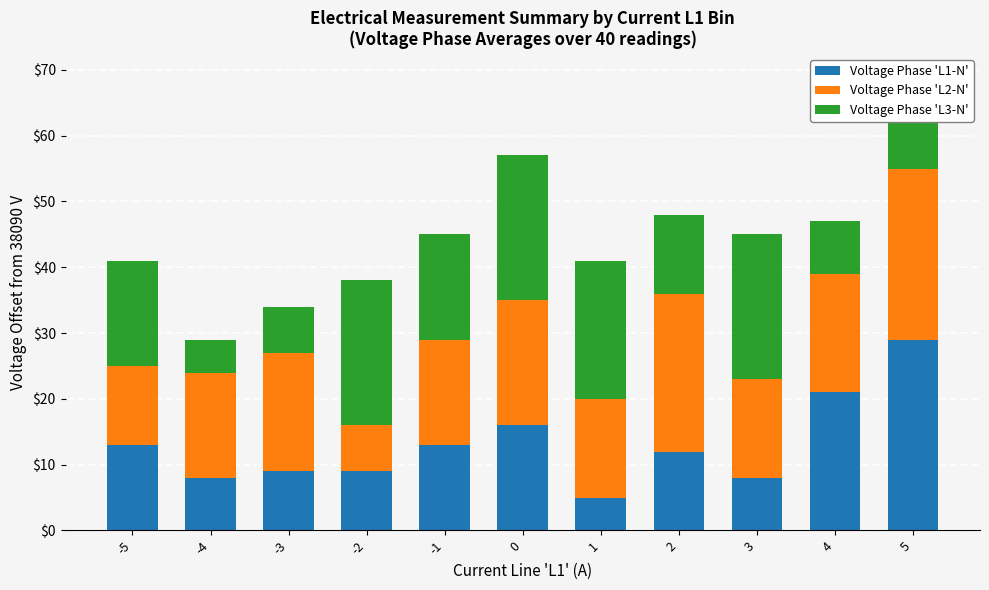

At which category is the sum across all series the highest?

5